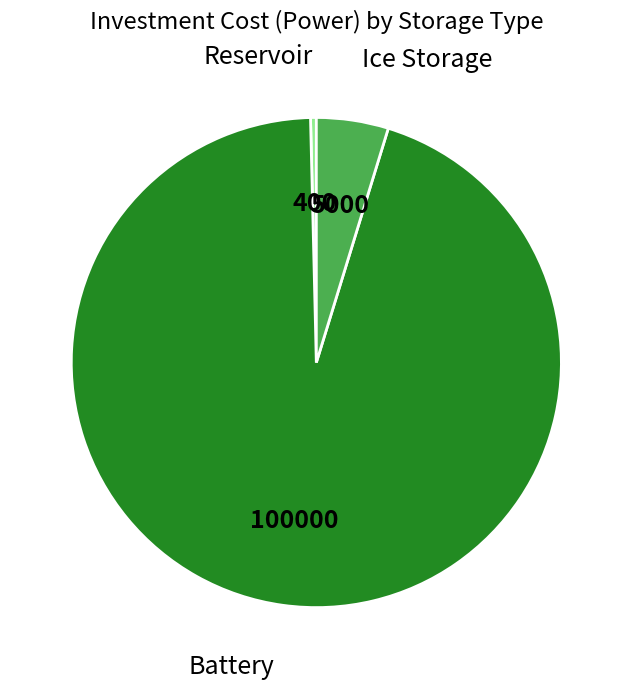

Which category has the smallest portion of the pie?

Reservoir